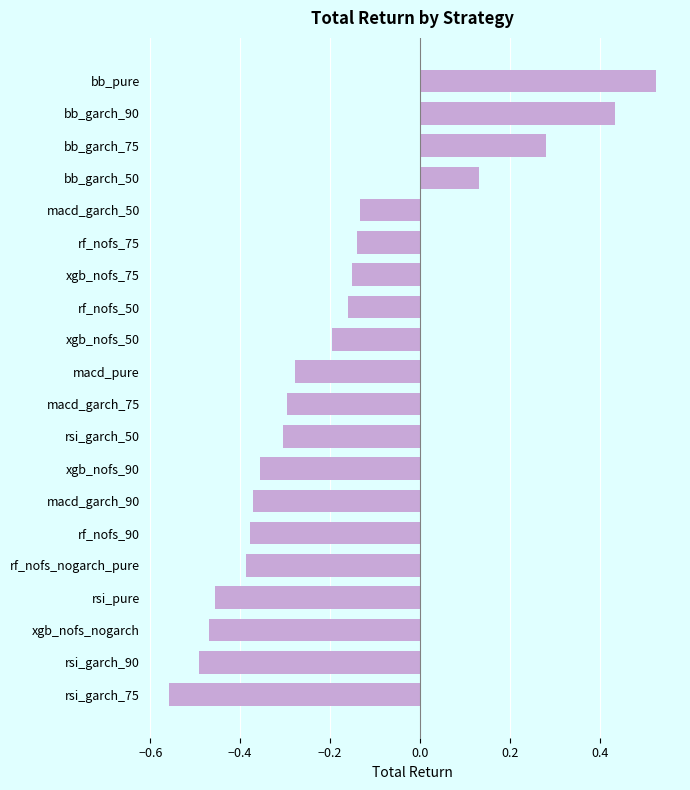

What position from the bottom is rf_nofs_90?

6